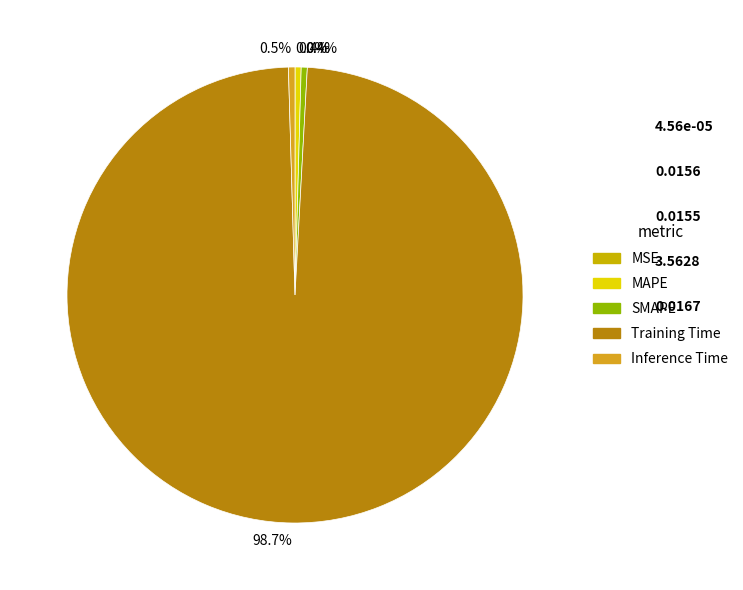

What is the smallest slice in the pie chart?

MSE